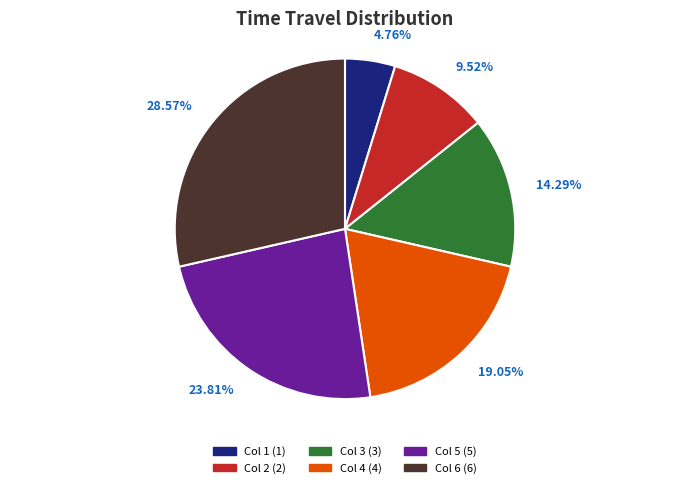

Is there any slice that represents more than half of the pie?

No